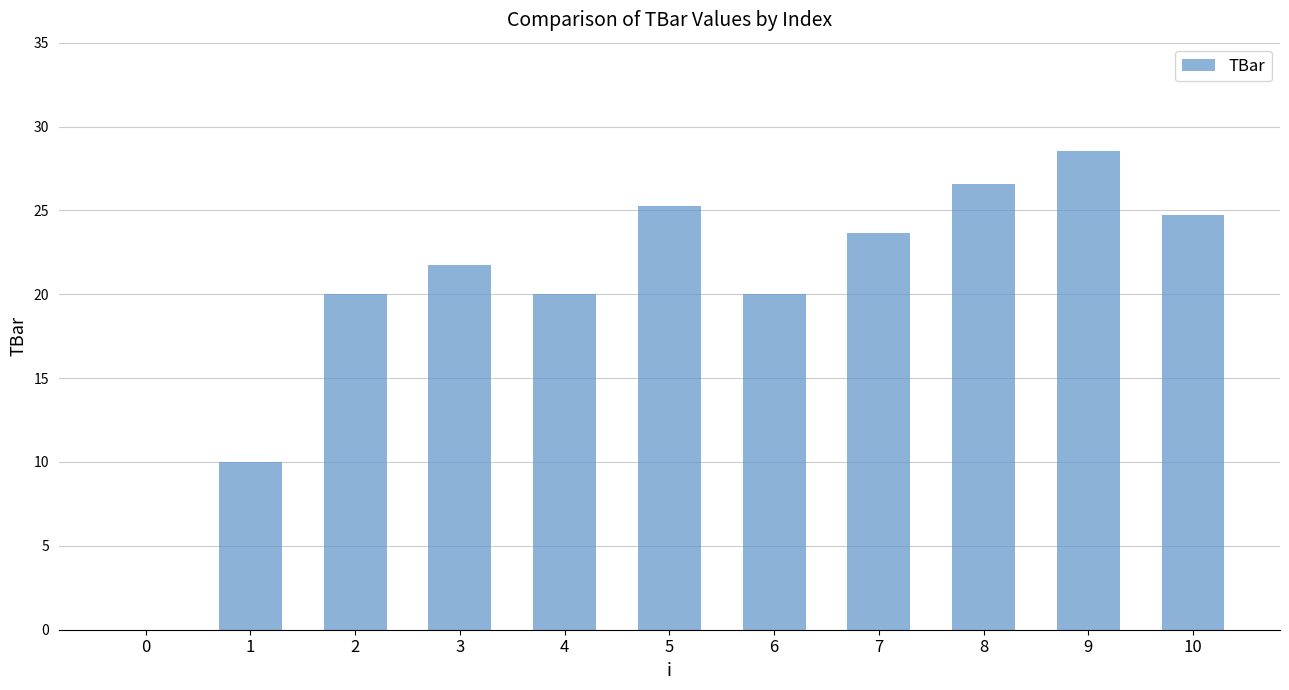

The value at 10 is 24.7. True or false?

True